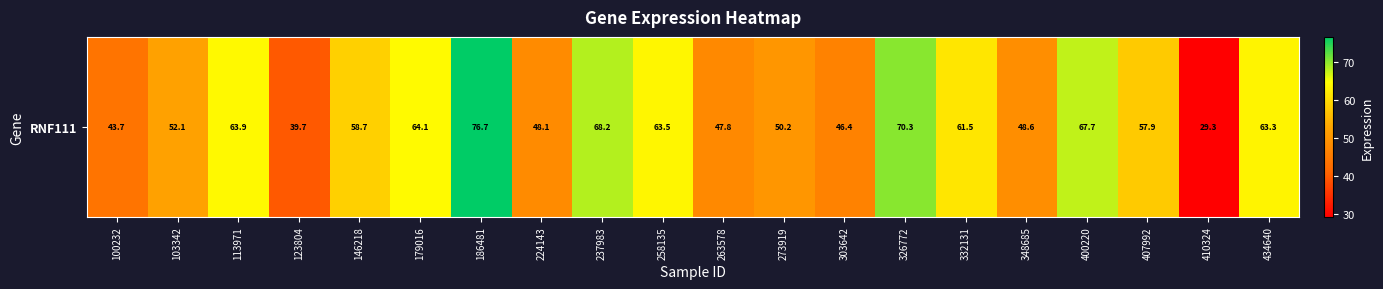

How many distinct data groups are displayed?

1